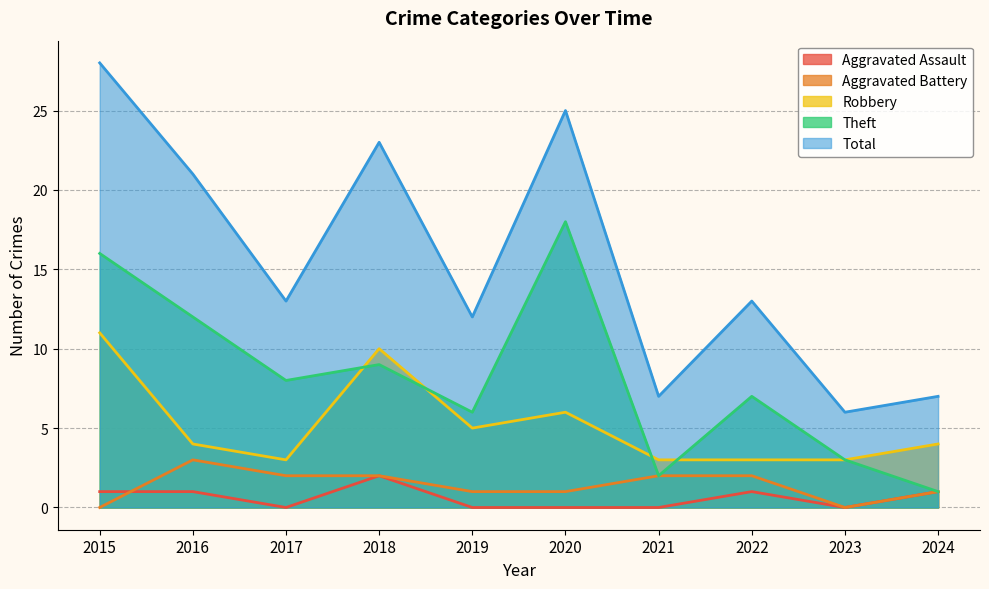

Reading left to right, what are all the values shown in this chart?

Aggravated Assault: 1	1	0	2	0	0	0	1	0	1
Aggravated Battery: 0	3	2	2	1	1	2	2	0	1
Robbery: 11	4	3	10	5	6	3	3	3	4
Theft: 16	12	8	9	6	18	2	7	3	1
Total: 28	21	13	23	12	25	7	13	6	7